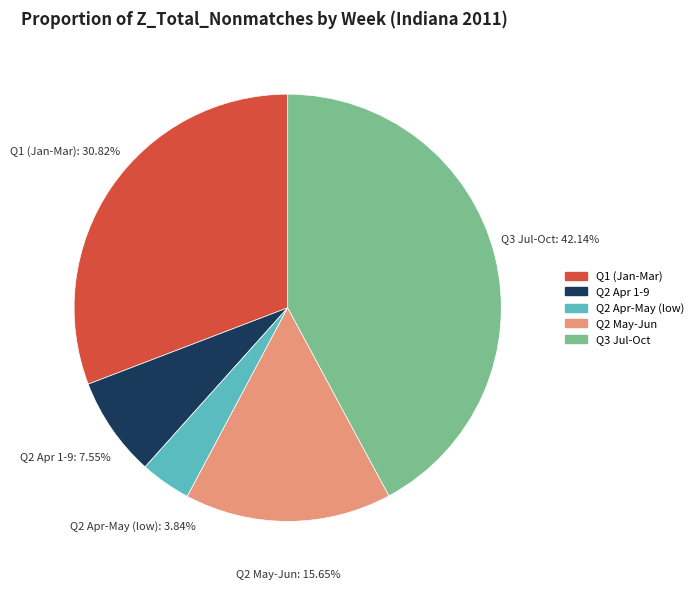

Is there a majority slice in this chart?

No